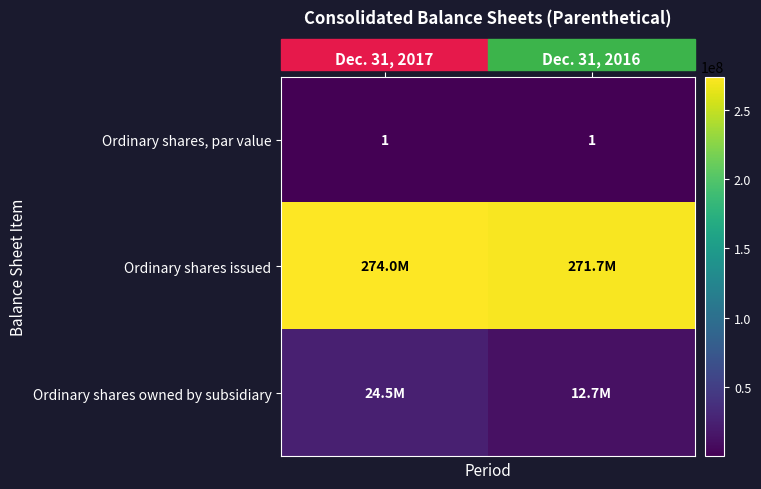

The Ordinary shares, par value series shows 2 at Dec. 31, 2017. True or false?

False